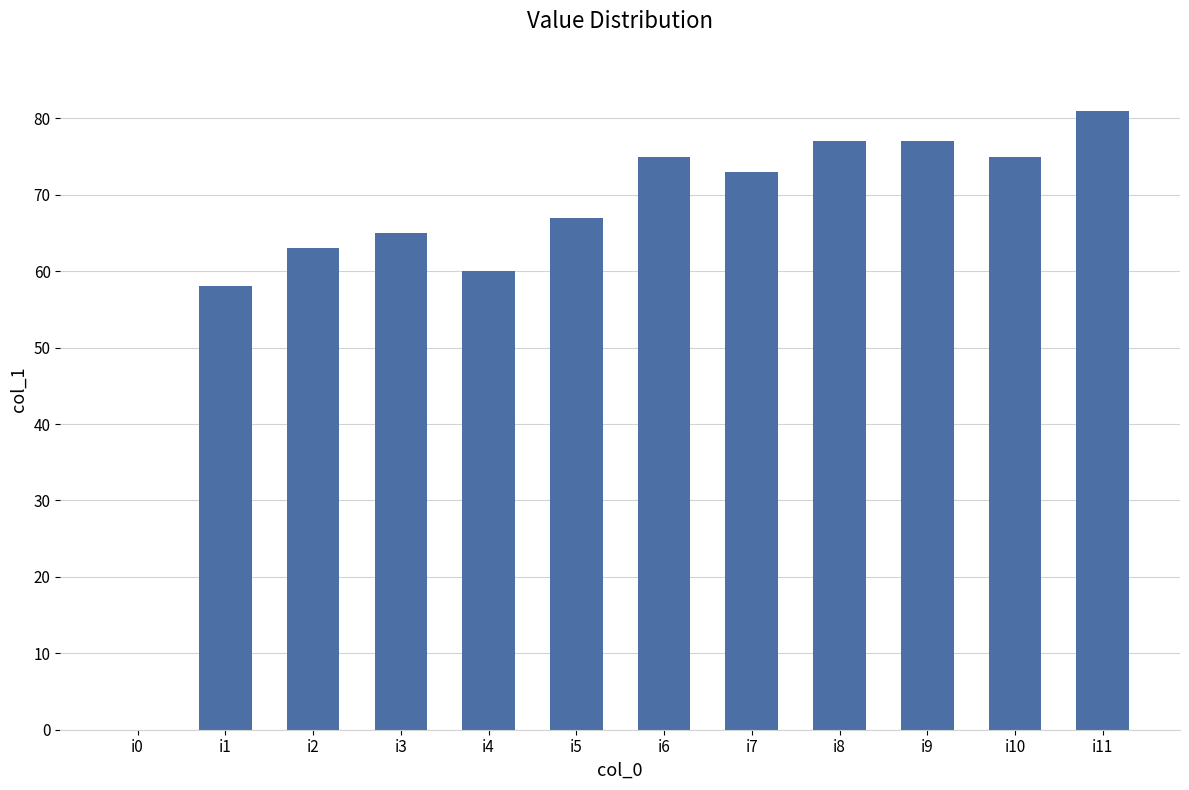

What is the average value?

64